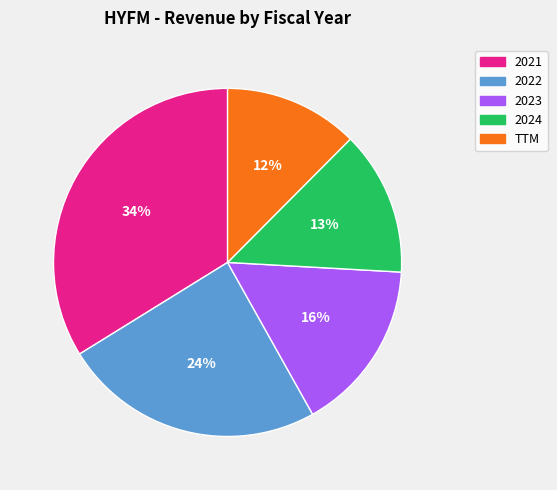

Which slice is the largest?

2021